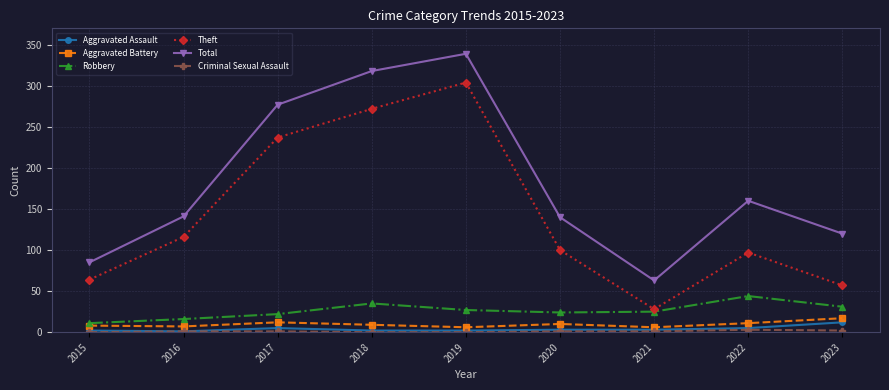

True or false: Robbery has a value of 35 at 2018.

True